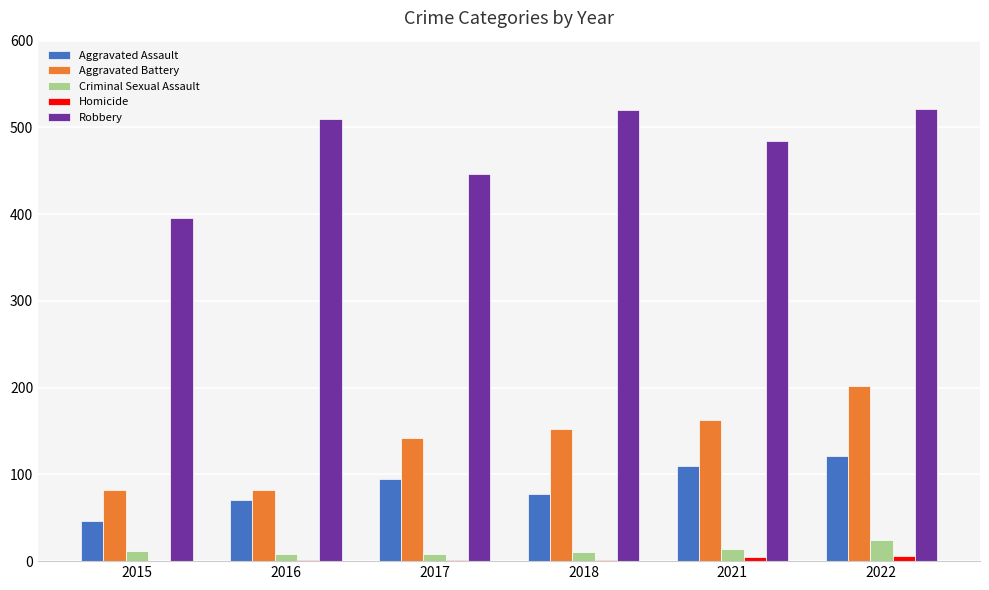

The Aggravated Battery series shows 219 at 2021. True or false?

False